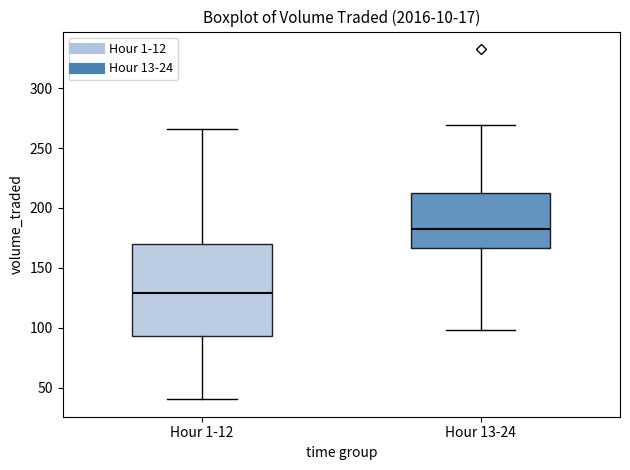

Reading left to right, read every box against the y-axis: the position of its median line, the range the box covers, and the ends of its whiskers. The values are not printed on the chart, so give them approximately, as read against the axis.

Hour 1-12: median 130, box 95 to 170, whiskers 40 to 265
Hour 13-24: median 180, box 165 to 215, whiskers 100 to 270